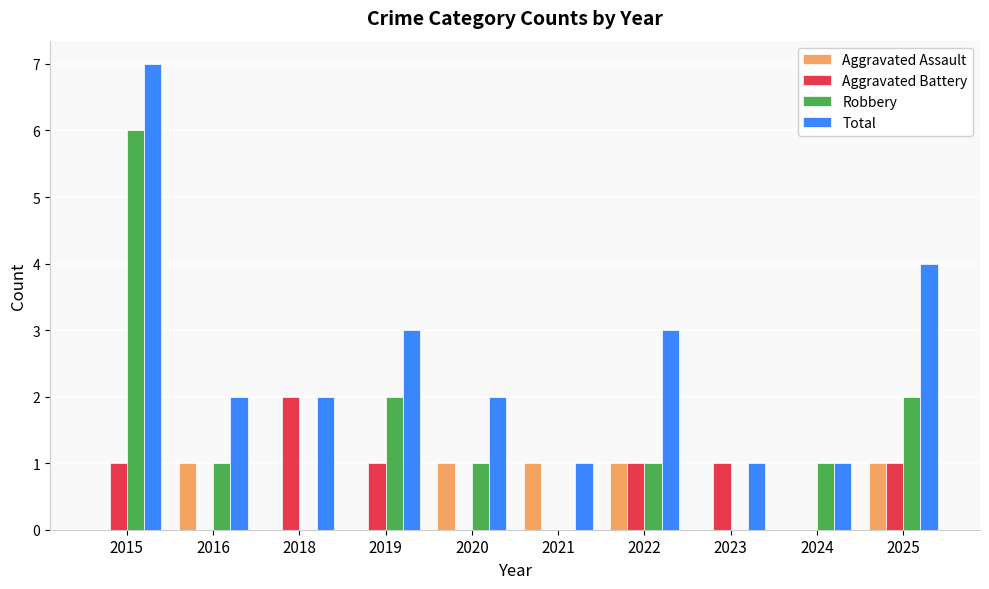

Read the Robbery value at 2015.

6